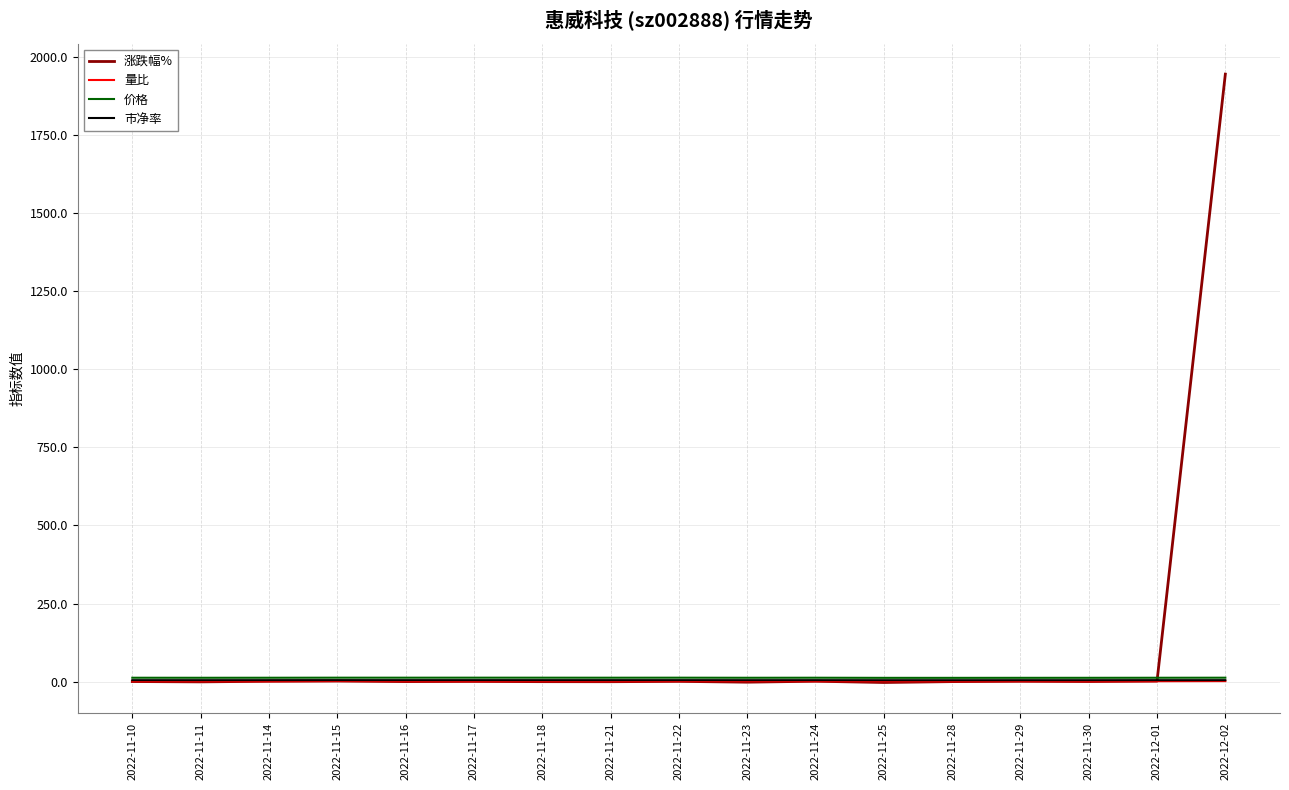

Which series has the widest spread of values?

涨跌幅%